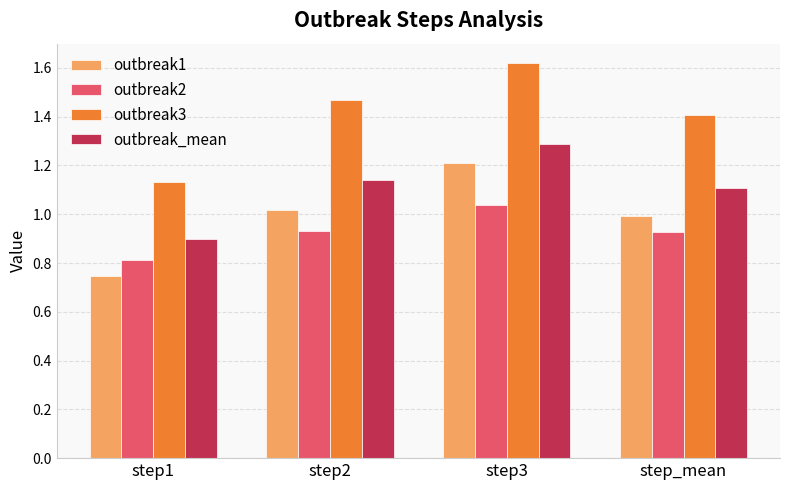

Where is outbreak2 nearest to the value 0?

step1